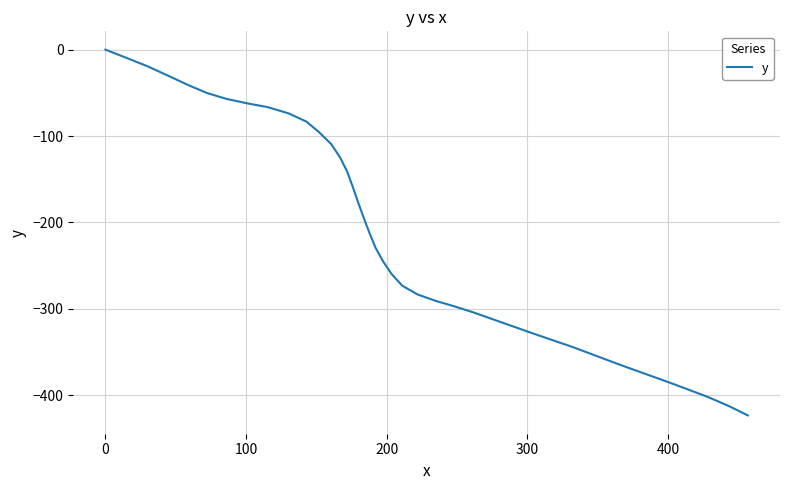

What is the smallest value displayed?

-423.4